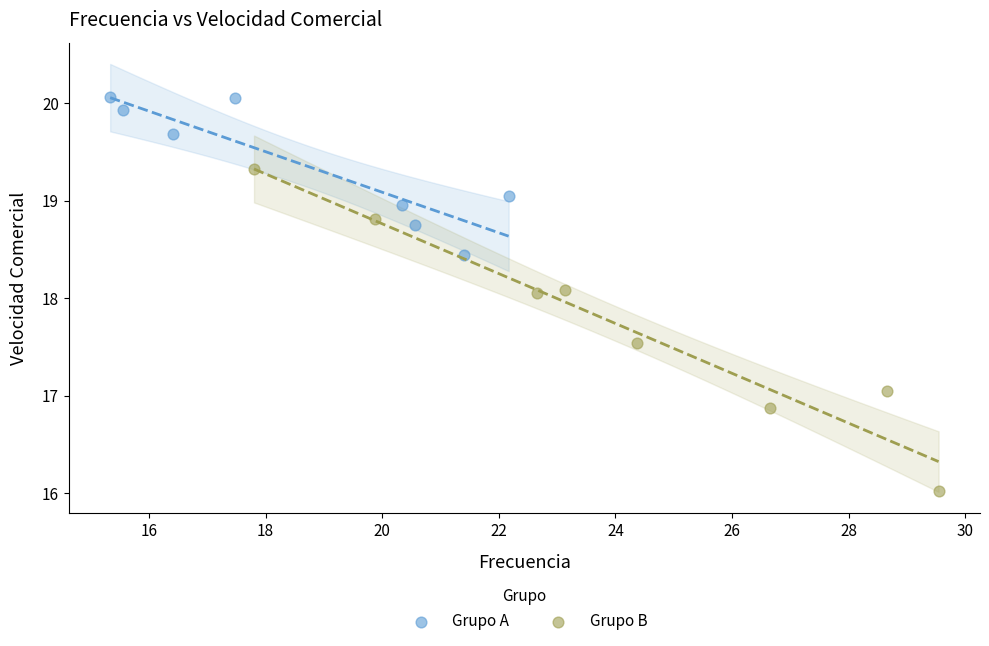

Which series has the widest spread of Y values?

Grupo B